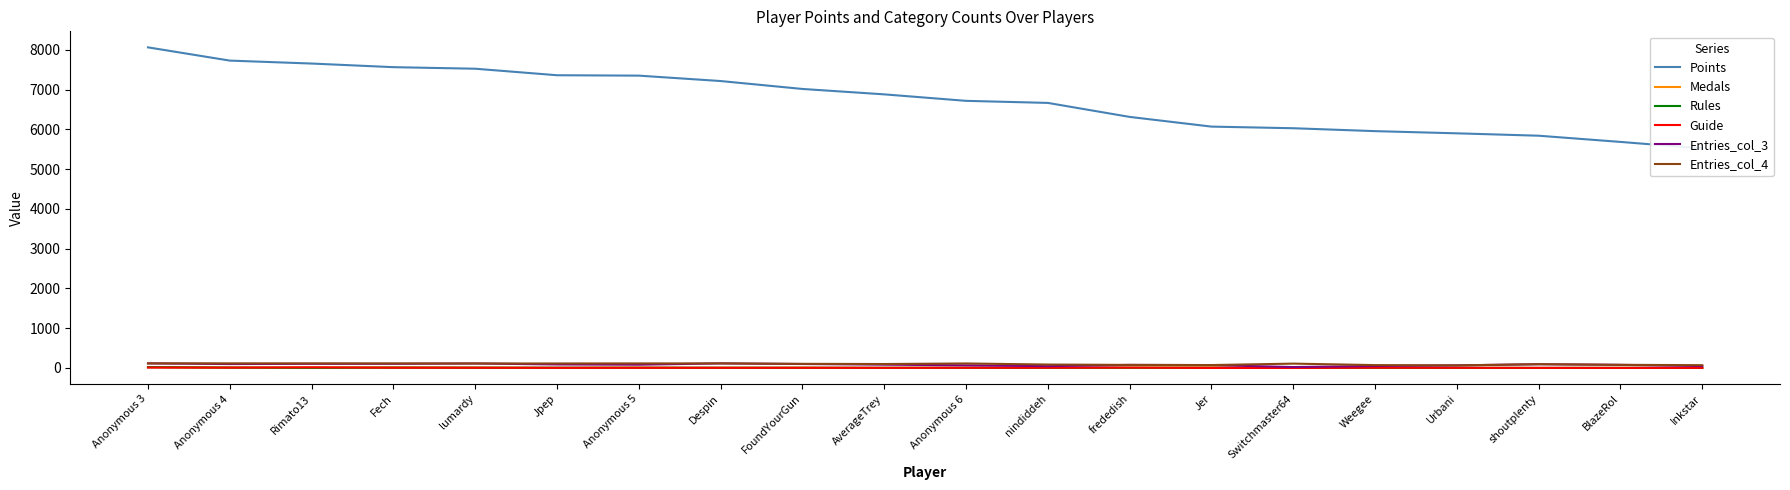

Where is the first local maximum for Entries_col_3?

lumardy